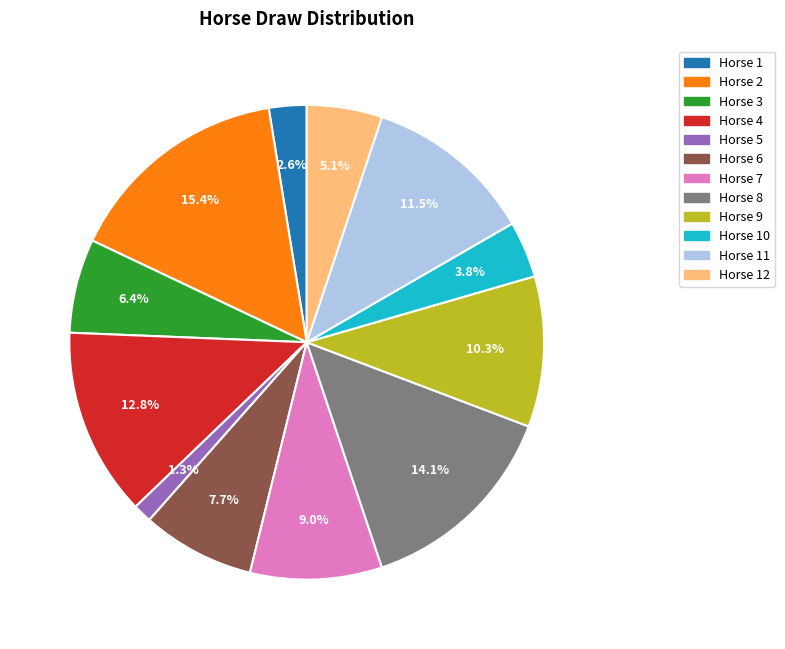

What percentage is NOT represented by Horse 11?

88.5%